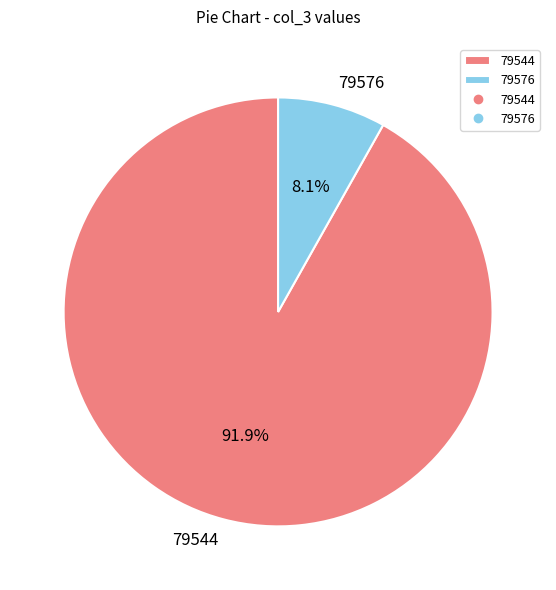

Which category has the biggest portion of the pie?

79544